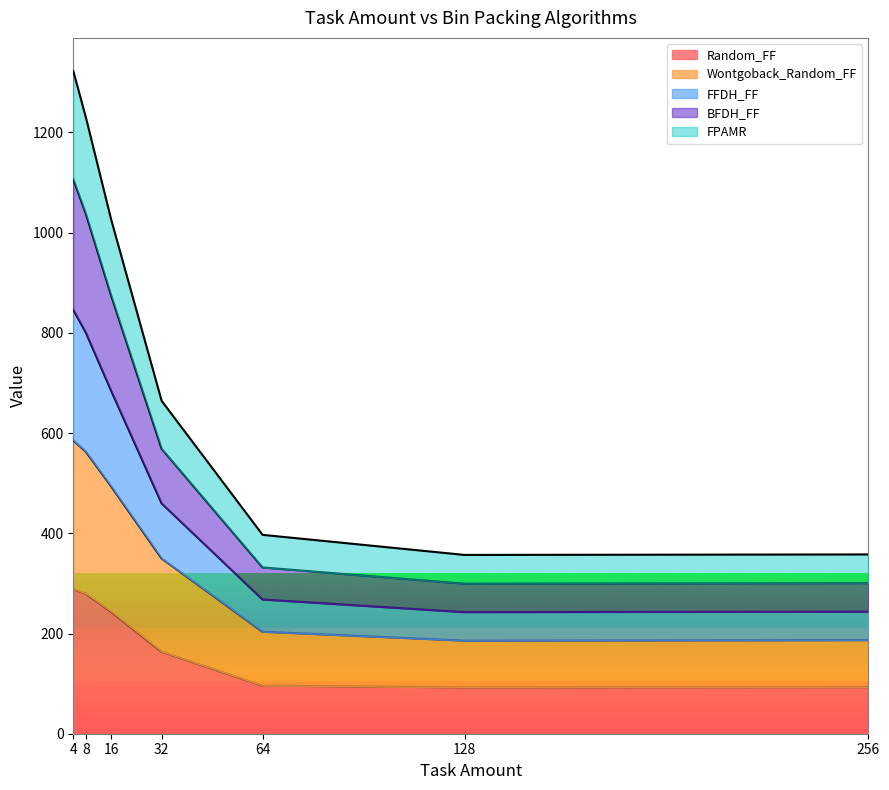

Which series has the largest range (max minus min)?

FFDH_FF